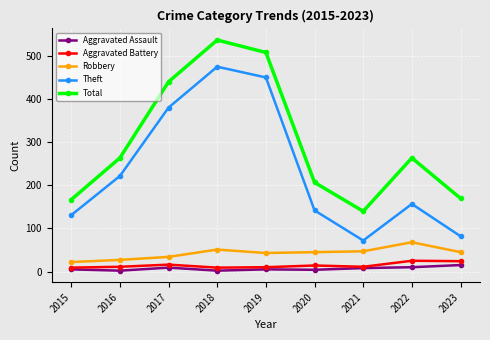

True or false: Aggravated Assault and Robbery intersect in this chart.

False